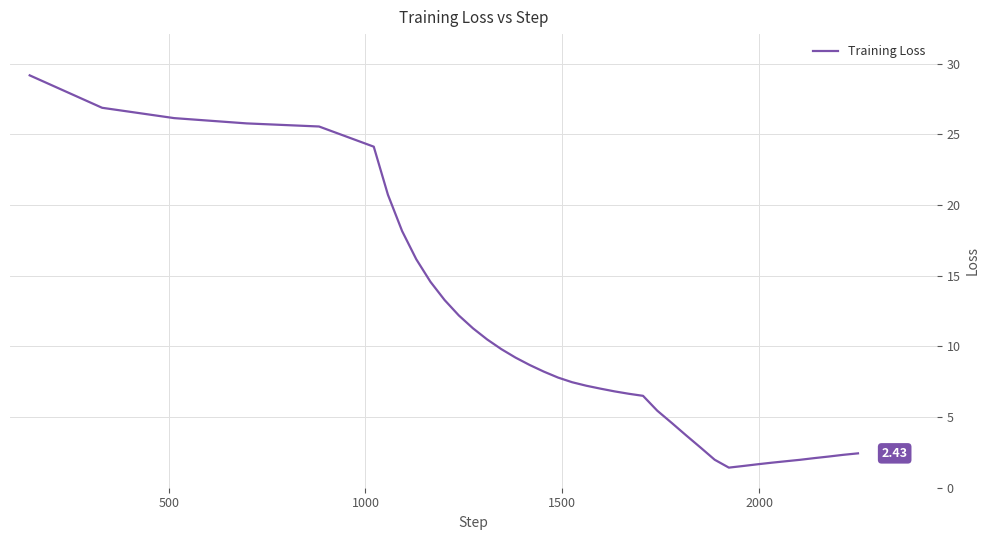

What is the difference between the maximum and minimum values?

27.8